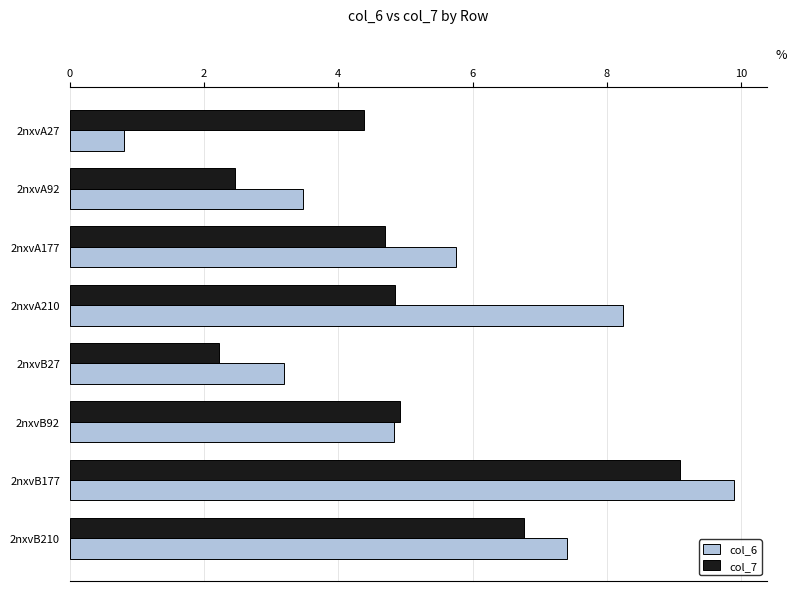

At which label does col_7 reach its peak?

2nxvB177